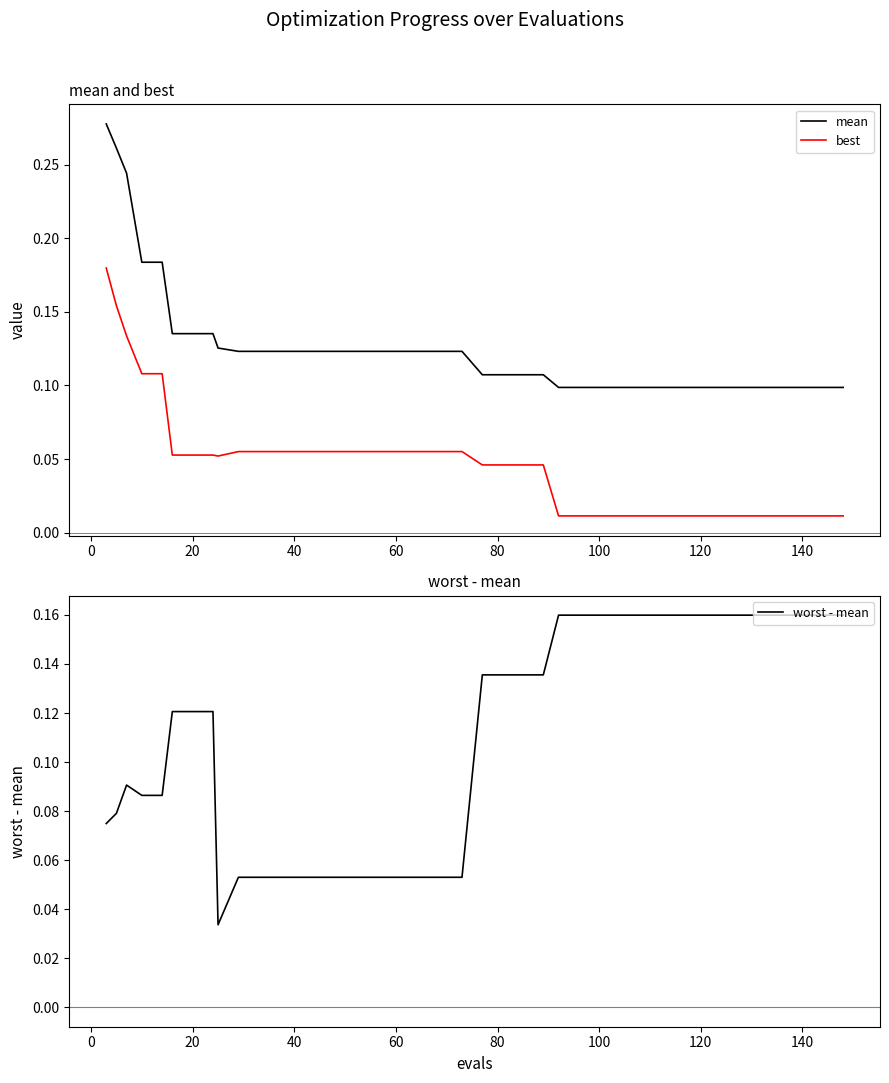

True or false: mean and best intersect in this chart.

False